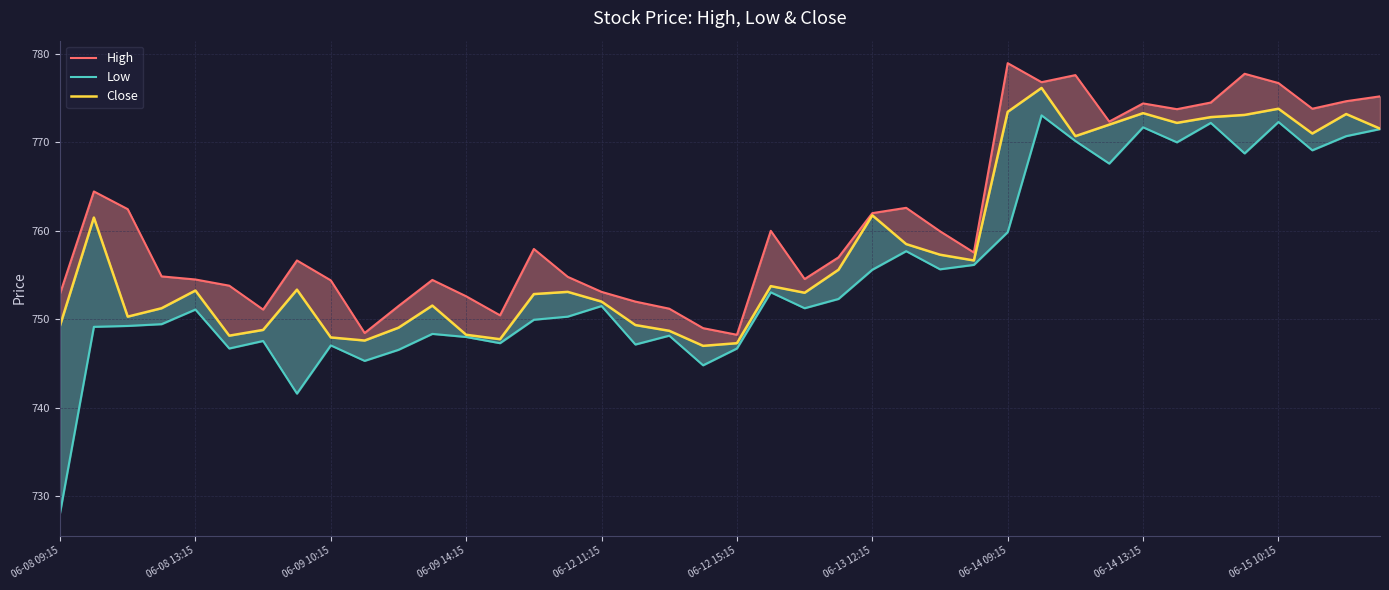

What is the smallest value displayed?

728.1